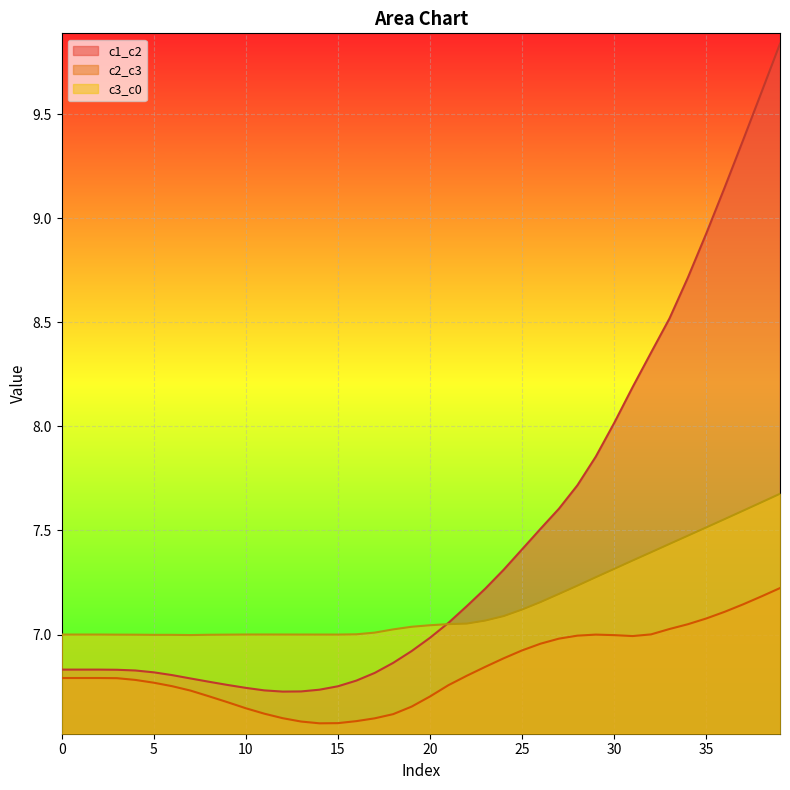

Reading right to left, transcribe all the data shown in this chart.

c1_c2: 39=9.8	38=9.6	37=9.4	36=9.1	35=8.9	34=8.7	33=8.5	32=8.4	31=8.2	30=8.0	29=7.9	28=7.7	27=7.6	26=7.5	25=7.4	24=7.3	23=7.2	22=7.1	21=7.1	20=7.0	19=6.9	18=6.9	17=6.8	16=6.8	15=6.8	14=6.7	13=6.7	12=6.7	11=6.7	10=6.7	9=6.8	8=6.8	7=6.8	6=6.8	5=6.8	4=6.8	3=6.8	2=6.8	1=6.8	0=6.8
c2_c3: 39=7.2	38=7.2	37=7.1	36=7.1	35=7.1	34=7.0	33=7.0	32=7.0	31=7.0	30=7.0	29=7.0	28=7.0	27=7.0	26=7.0	25=6.9	24=6.9	23=6.8	22=6.8	21=6.8	20=6.7	19=6.7	18=6.6	17=6.6	16=6.6	15=6.6	14=6.6	13=6.6	12=6.6	11=6.6	10=6.6	9=6.7	8=6.7	7=6.7	6=6.8	5=6.8	4=6.8	3=6.8	2=6.8	1=6.8	0=6.8
c3_c0: 39=7.7	38=7.6	37=7.6	36=7.6	35=7.5	34=7.5	33=7.4	32=7.4	31=7.4	30=7.3	29=7.3	28=7.2	27=7.2	26=7.2	25=7.1	24=7.1	23=7.1	22=7.1	21=7.1	20=7.0	19=7.0	18=7.0	17=7.0	16=7.0	15=7.0	14=7.0	13=7.0	12=7.0	11=7.0	10=7.0	9=7.0	8=7.0	7=7.0	6=7.0	5=7.0	4=7.0	3=7.0	2=7.0	1=7.0	0=7.0